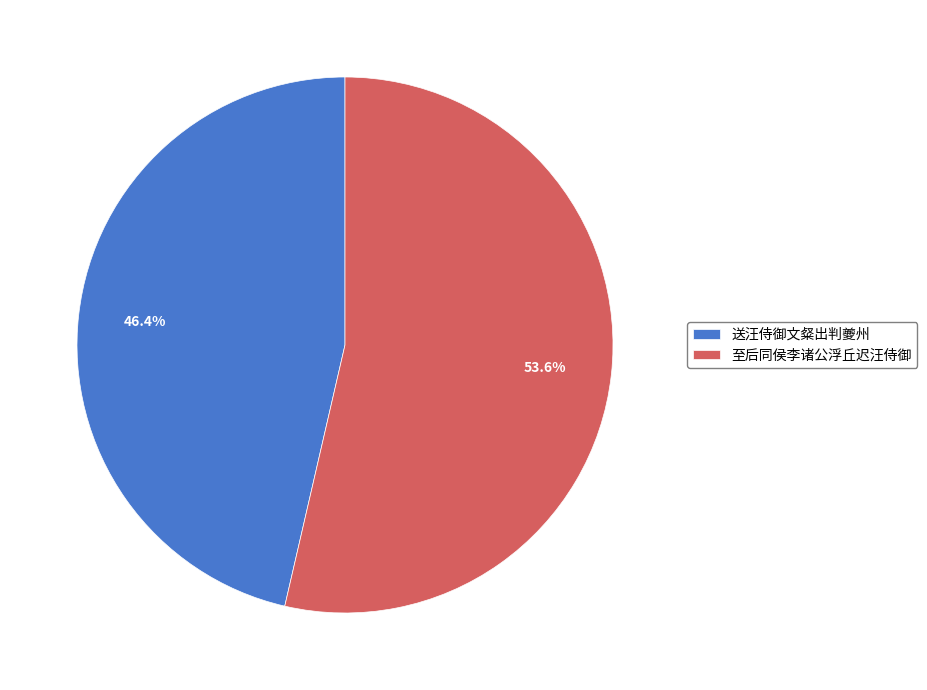

True or false: 至后同侯李诸公浮丘迟汪侍御 accounts for 54% of the total.

True